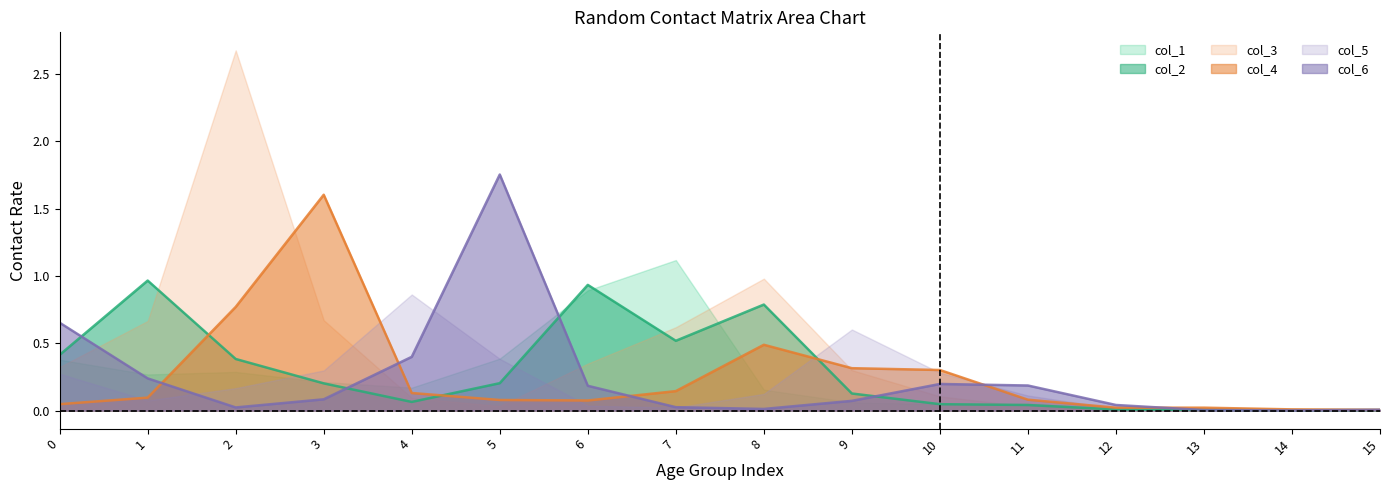

Where is the first local minimum for col_2?

4